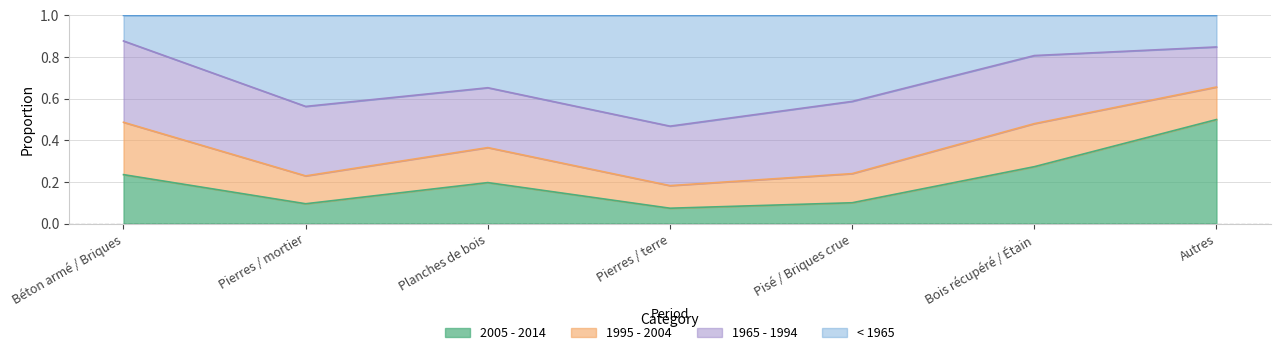

What is the total value across all series at Bois récupéré / Étain?

1.0